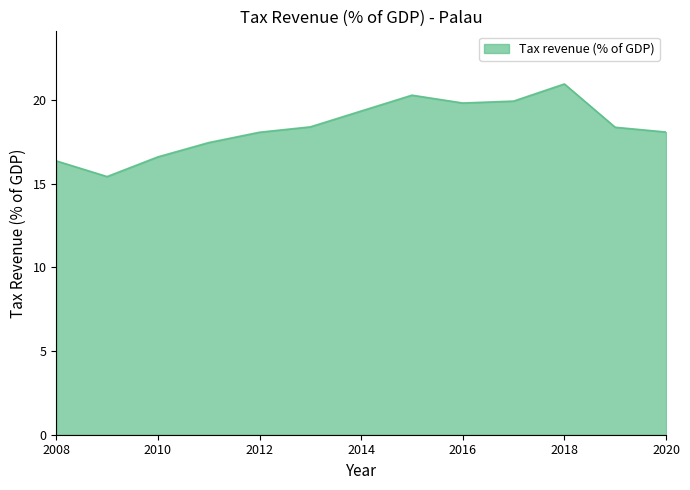

What is the greatest value displayed?

21.0